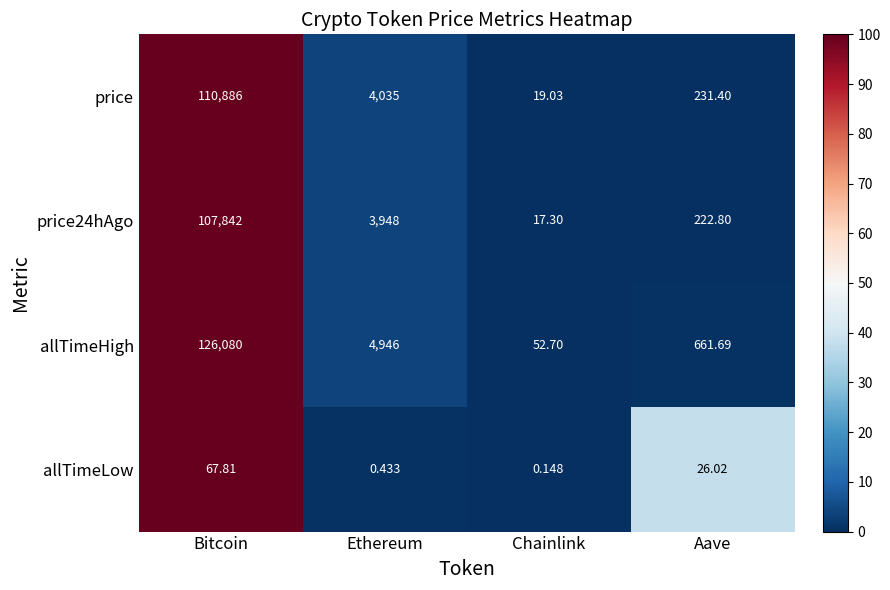

Which series has the largest range (max minus min)?

allTimeHigh